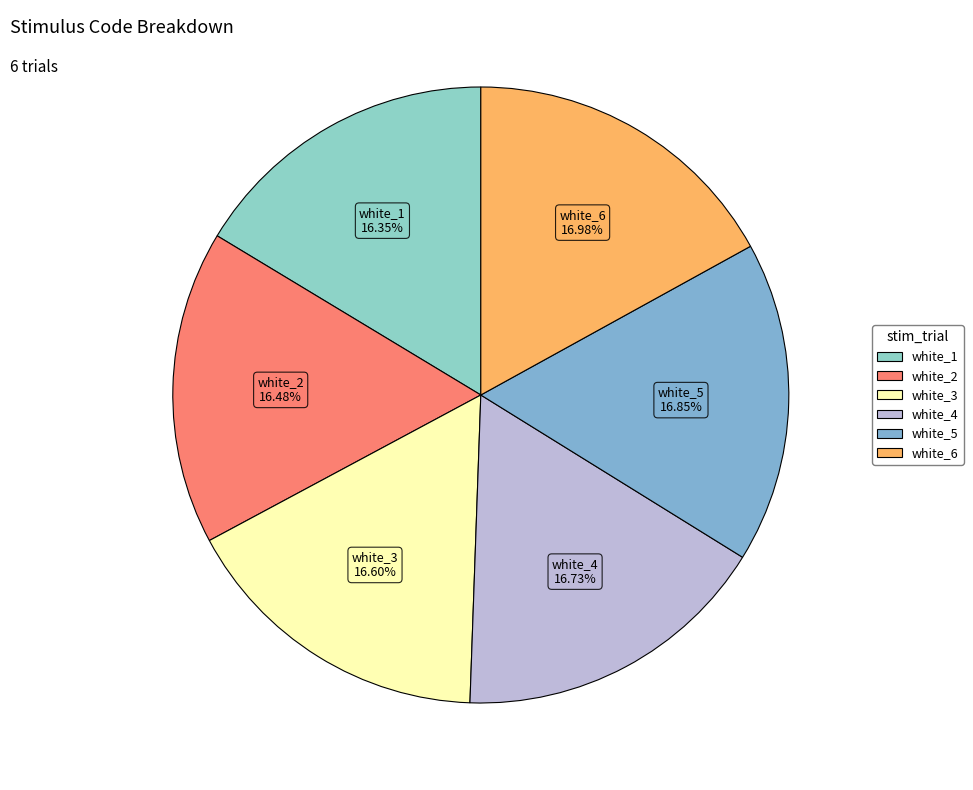

To the nearest percent, what percentage of the pie is white_6?

17%